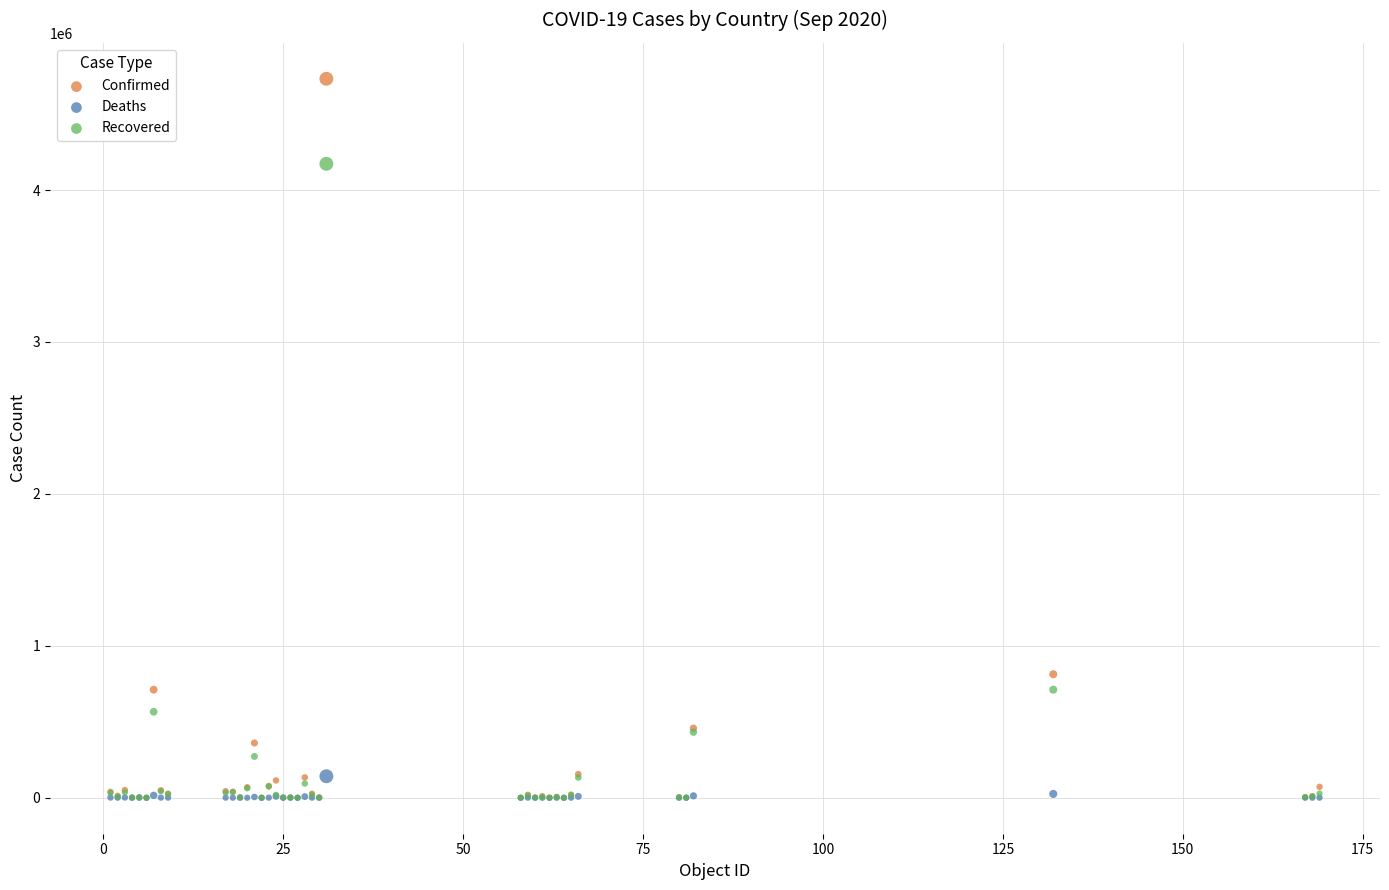

In the Confirmed series, what Y value is closest to 2366205?

813056